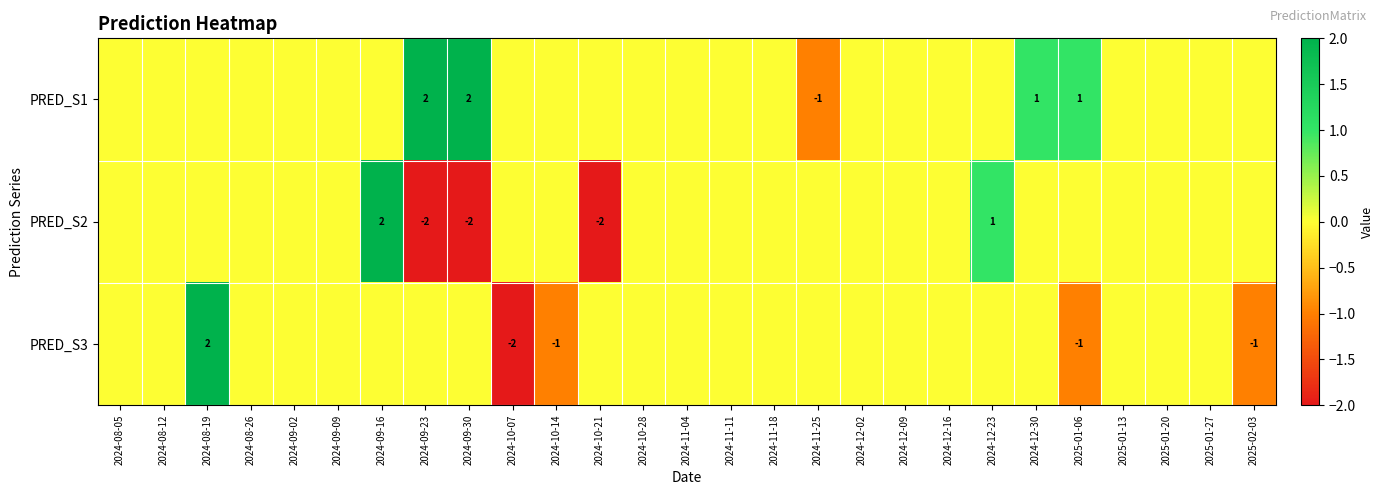

At which category is the sum across all series the highest?

2024-08-19